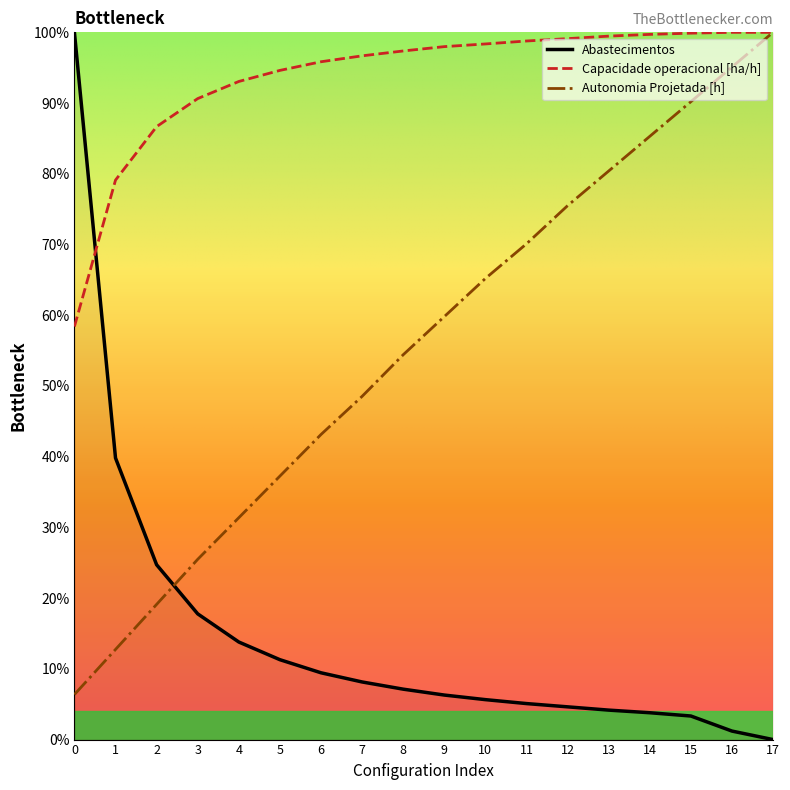

In Capacidade operacional [ha/h], how many points are higher than both neighbors (excluding endpoints)?

1